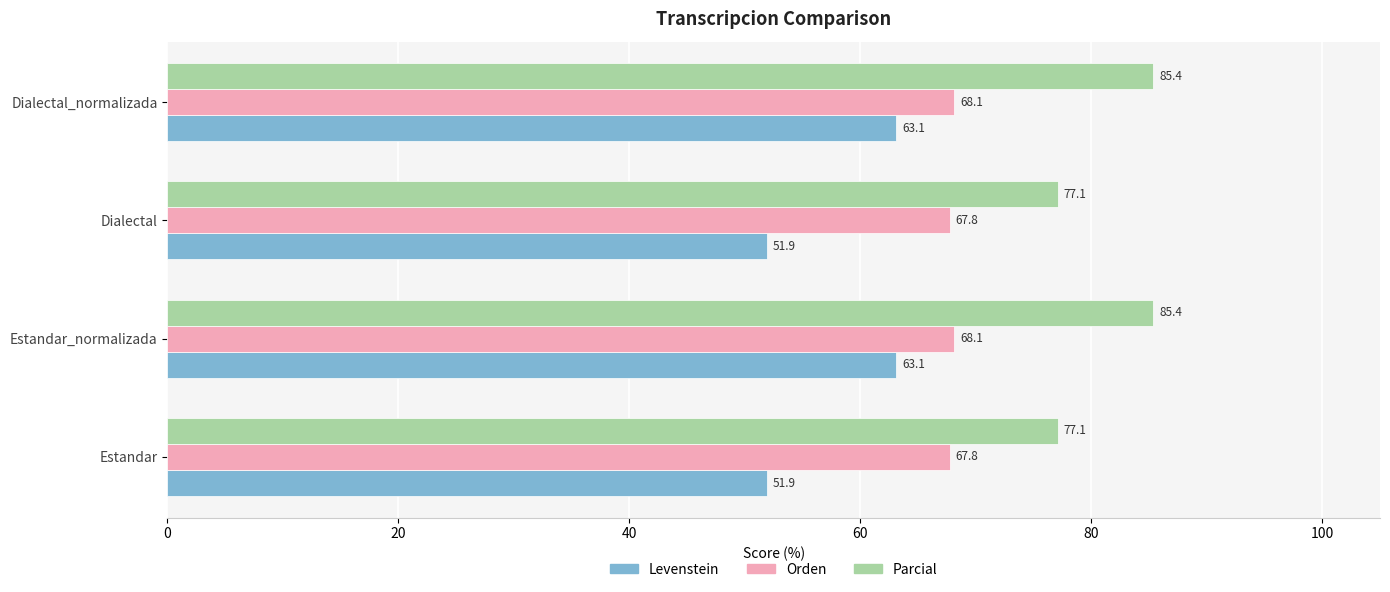

What is the average value of the Parcial series?

81.2